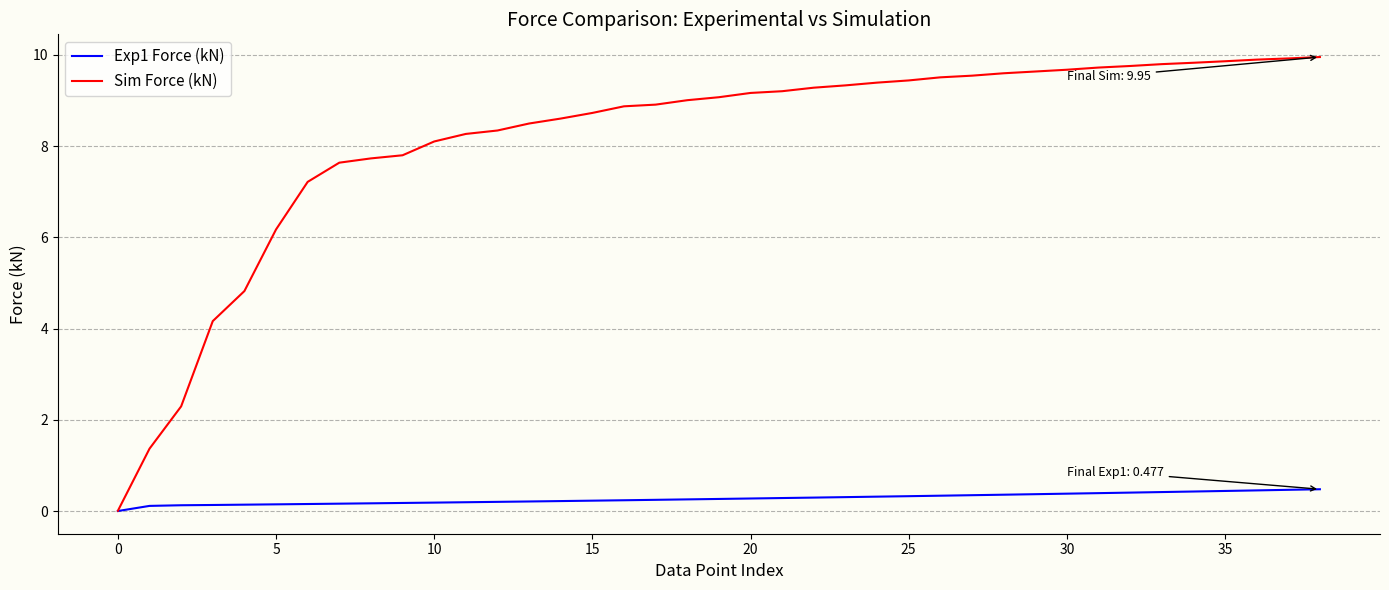

Which series has the largest range (max minus min)?

Sim Force (kN)